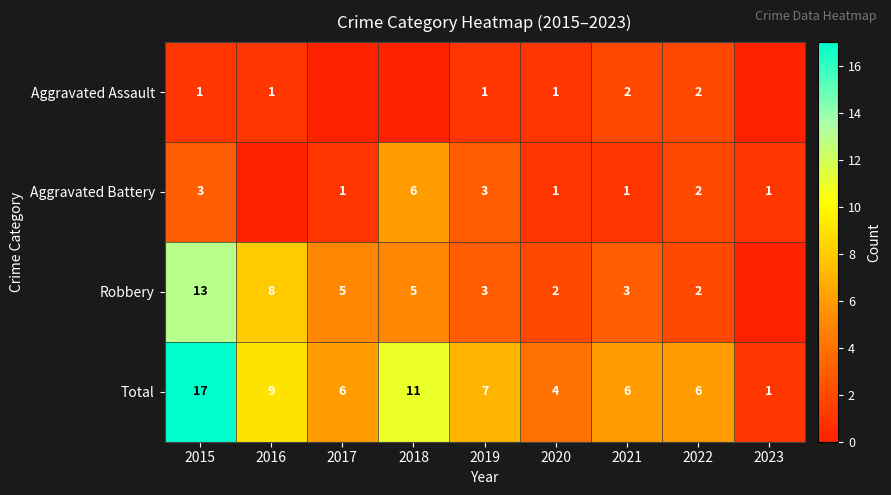

True or false: Aggravated Assault has a value of 4 at 2022.

False